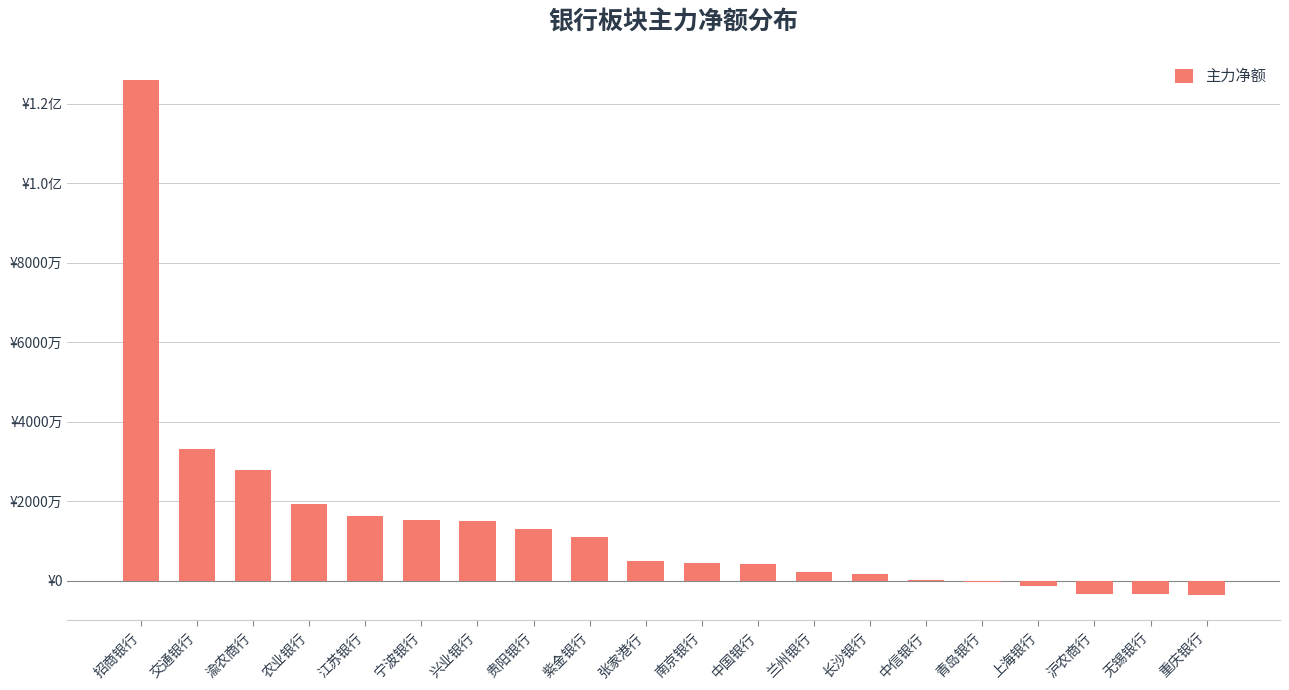

Are the bars horizontal?

No